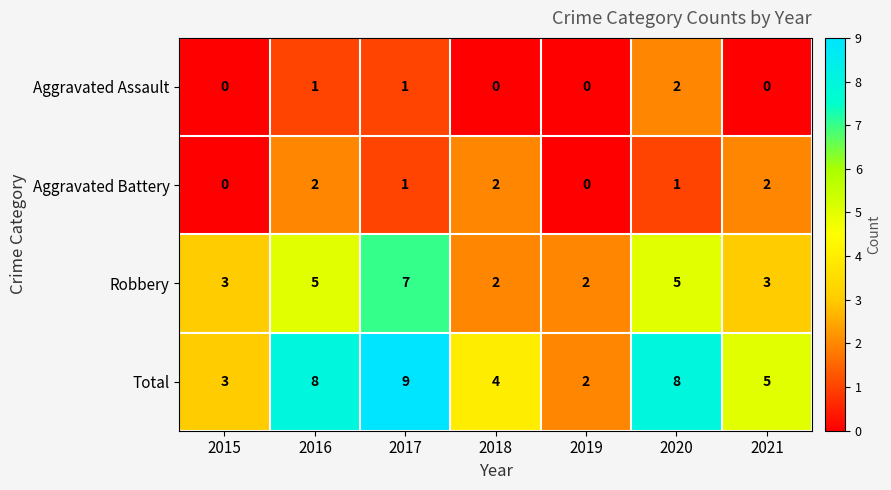

What is the difference between the highest and lowest values at 2017?

8